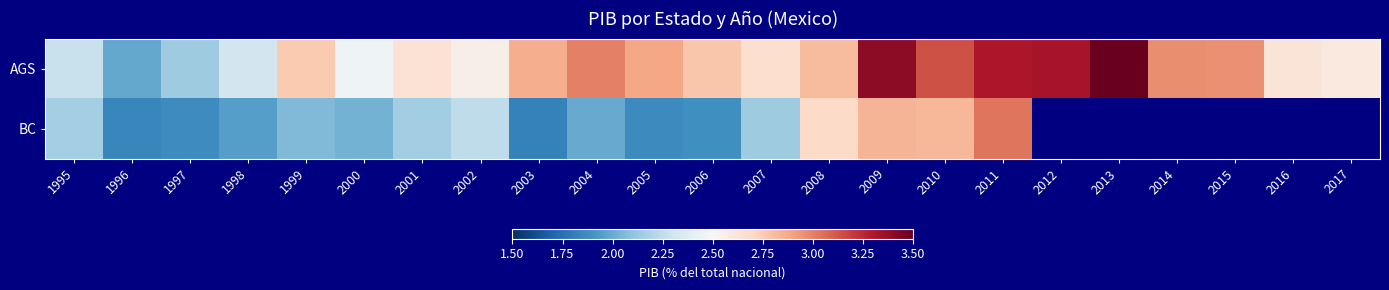

Which category has the lowest value across all series?

2003